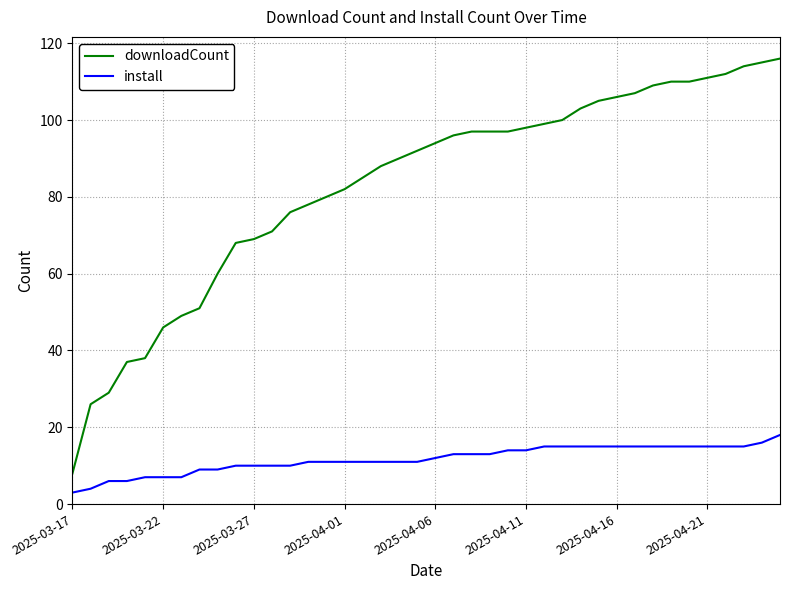

What is the maximum value shown in the chart?

116